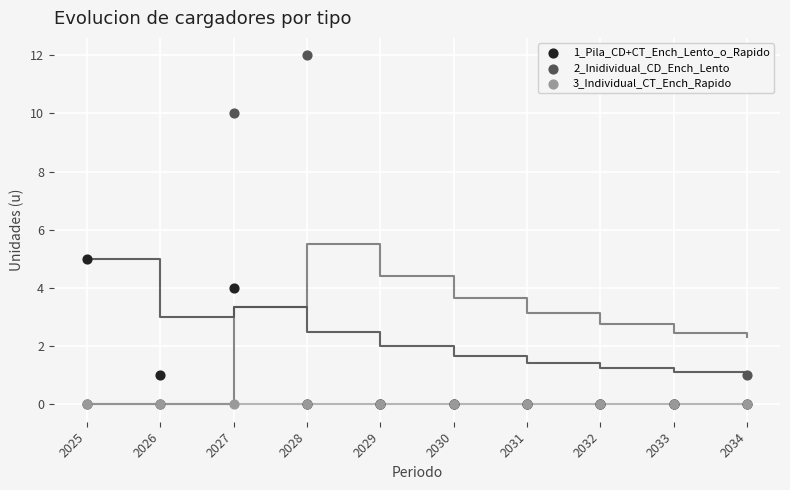

What are all the series names shown in the legend?

1_Pila_CD+CT_Ench_Lento_o_Rapido, 2_Inidividual_CD_Ench_Lento, 3_Individual_CT_Ench_Rapido